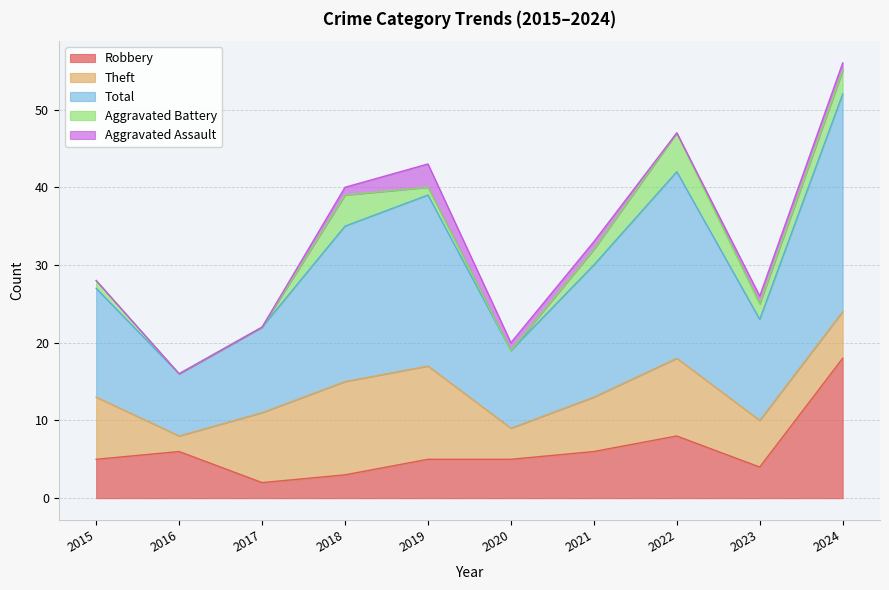

How many Aggravated Battery values are between 0 and 3?

8